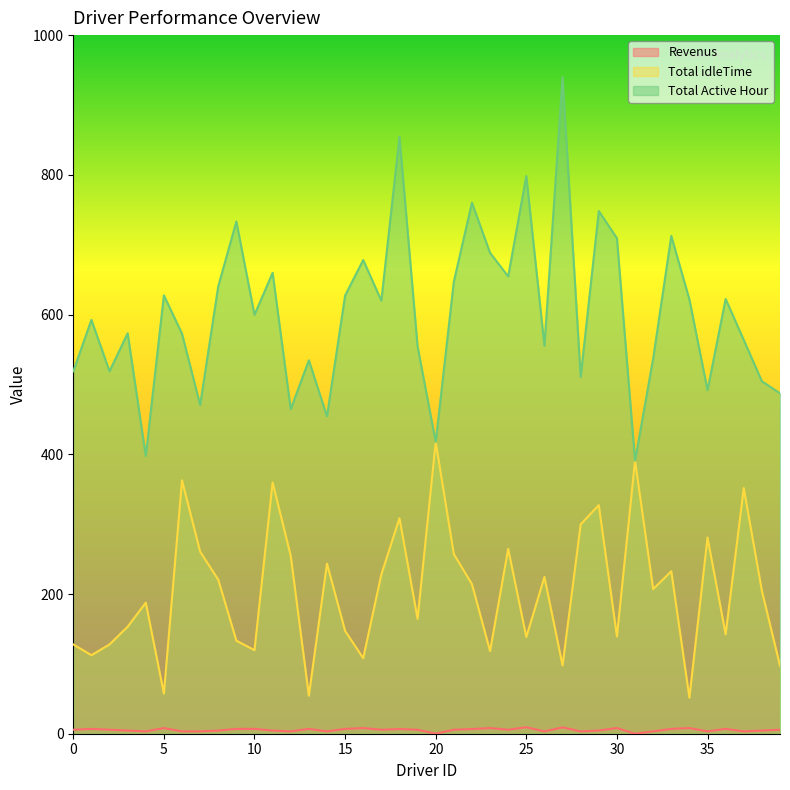

Which category has the lowest value in the Total Active Hour series?

31